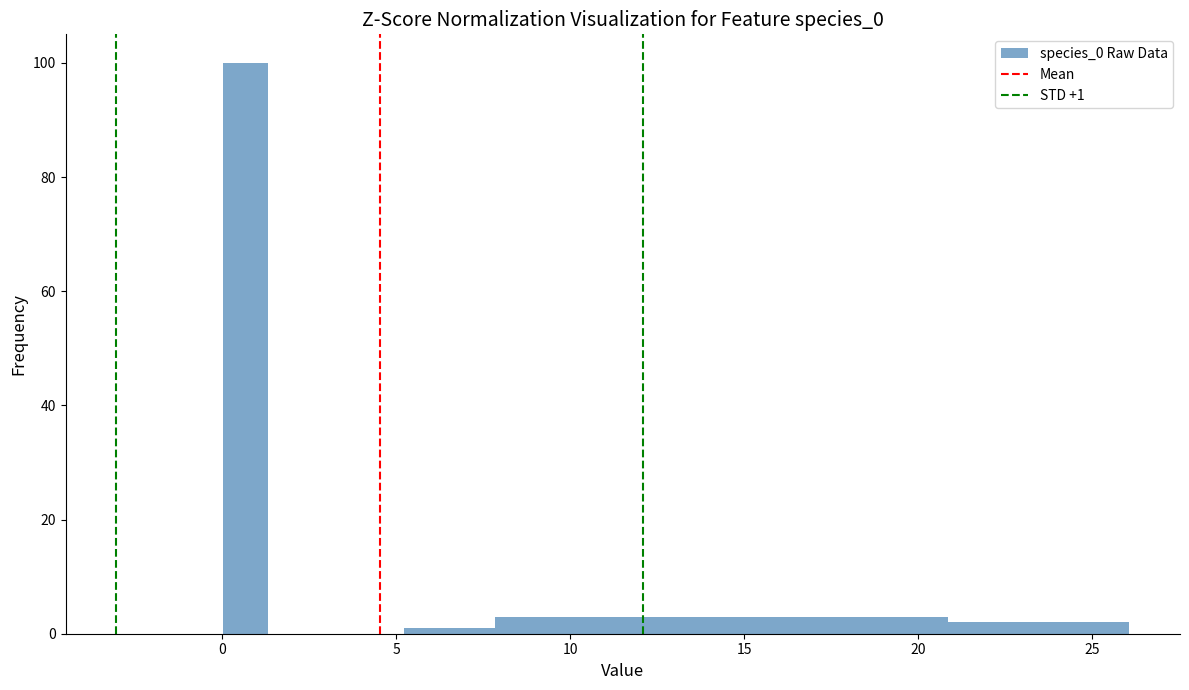

Around what value on the x-axis is the tallest bar? Give the approximate position of its centre, as read against the axis.

0.5